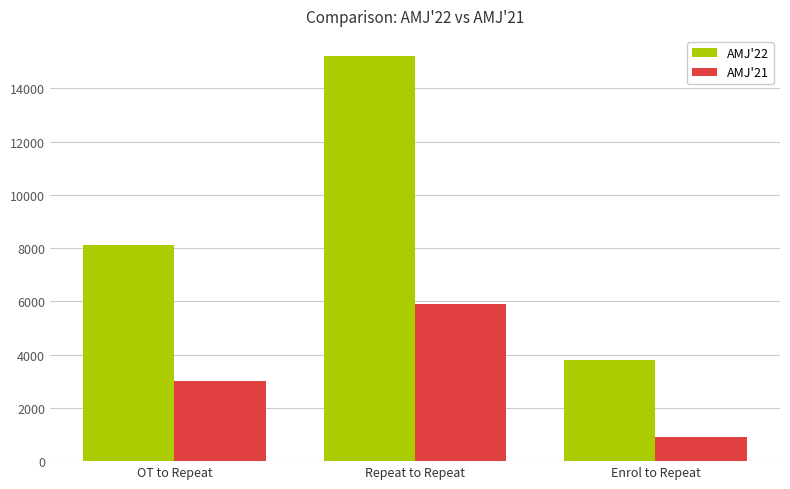

Is the value of AMJ'21 at Enrol to Repeat greater than the value of AMJ'22 at Enrol to Repeat?

No